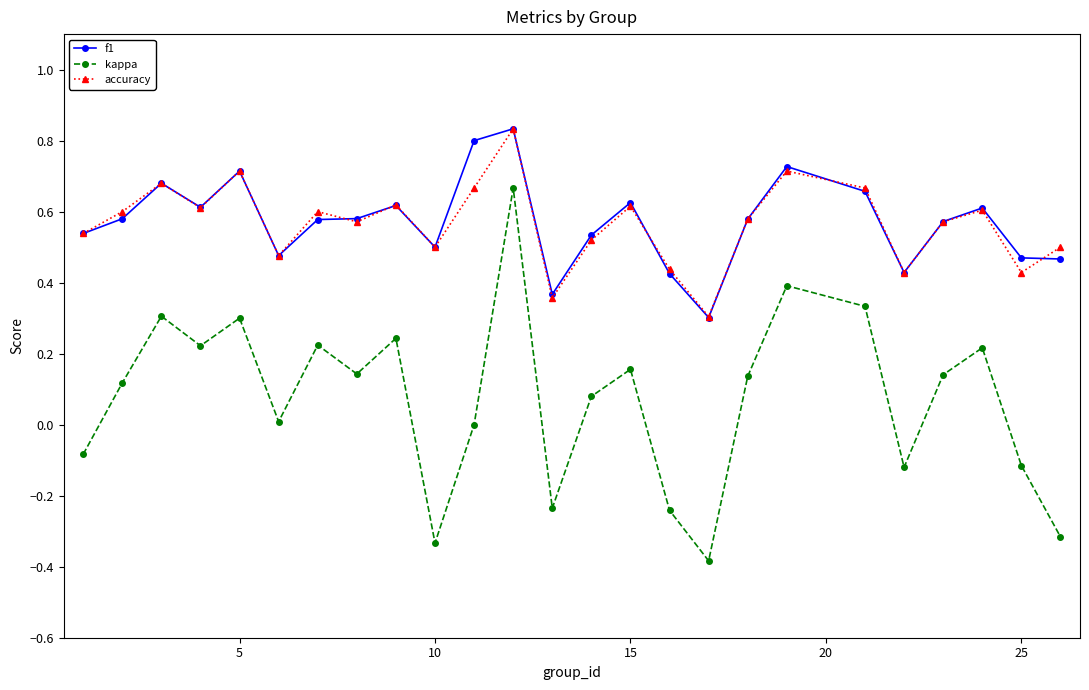

True or false: f1 and accuracy cross at least once.

True